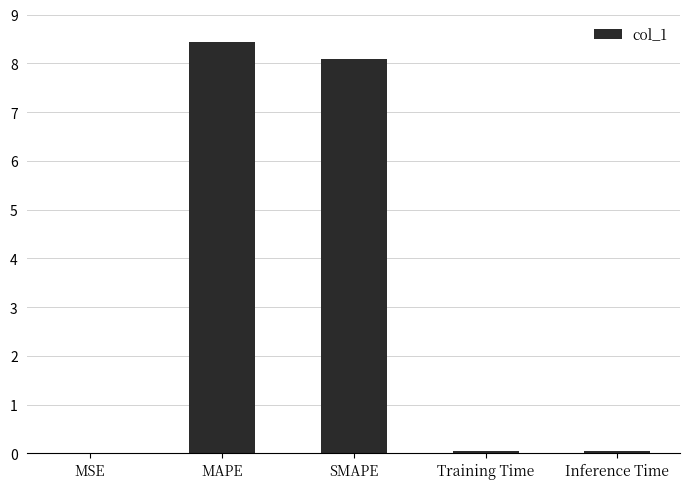

Which category has the highest value across all series?

MAPE